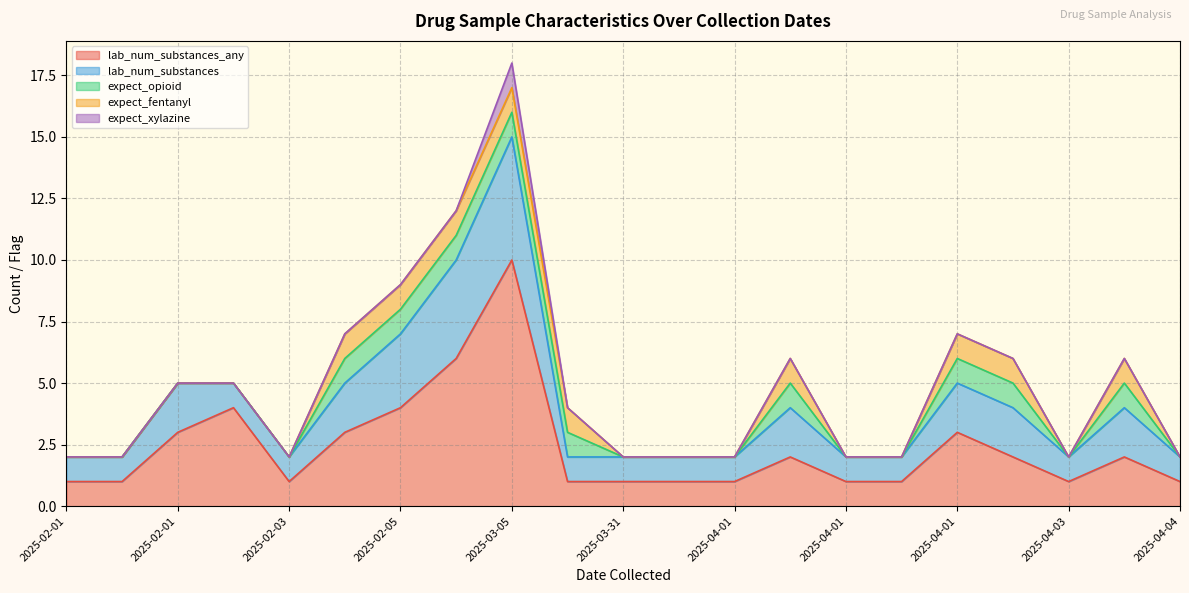

What is the sum of all expect_opioid values?

9